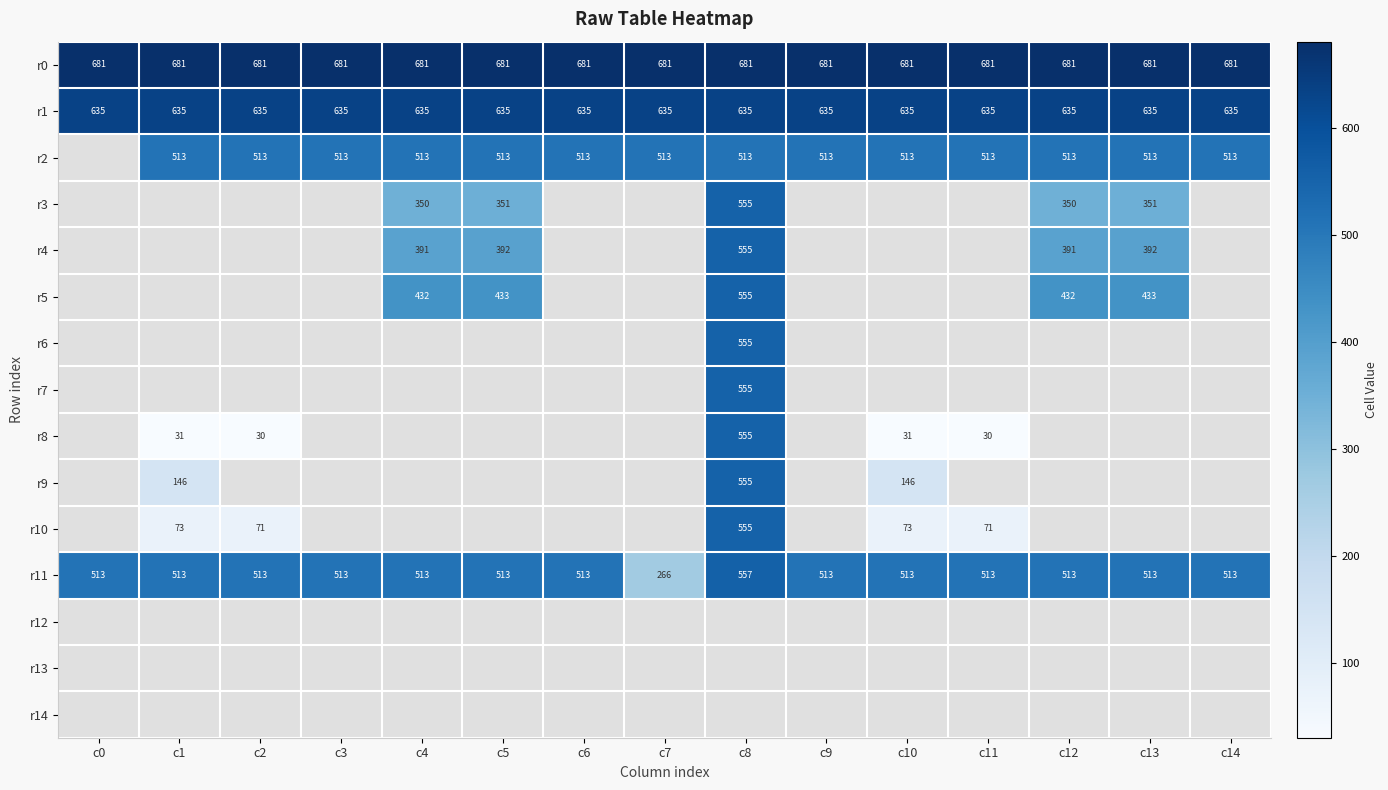

Is it true that r2 equals 513 at c4?

True